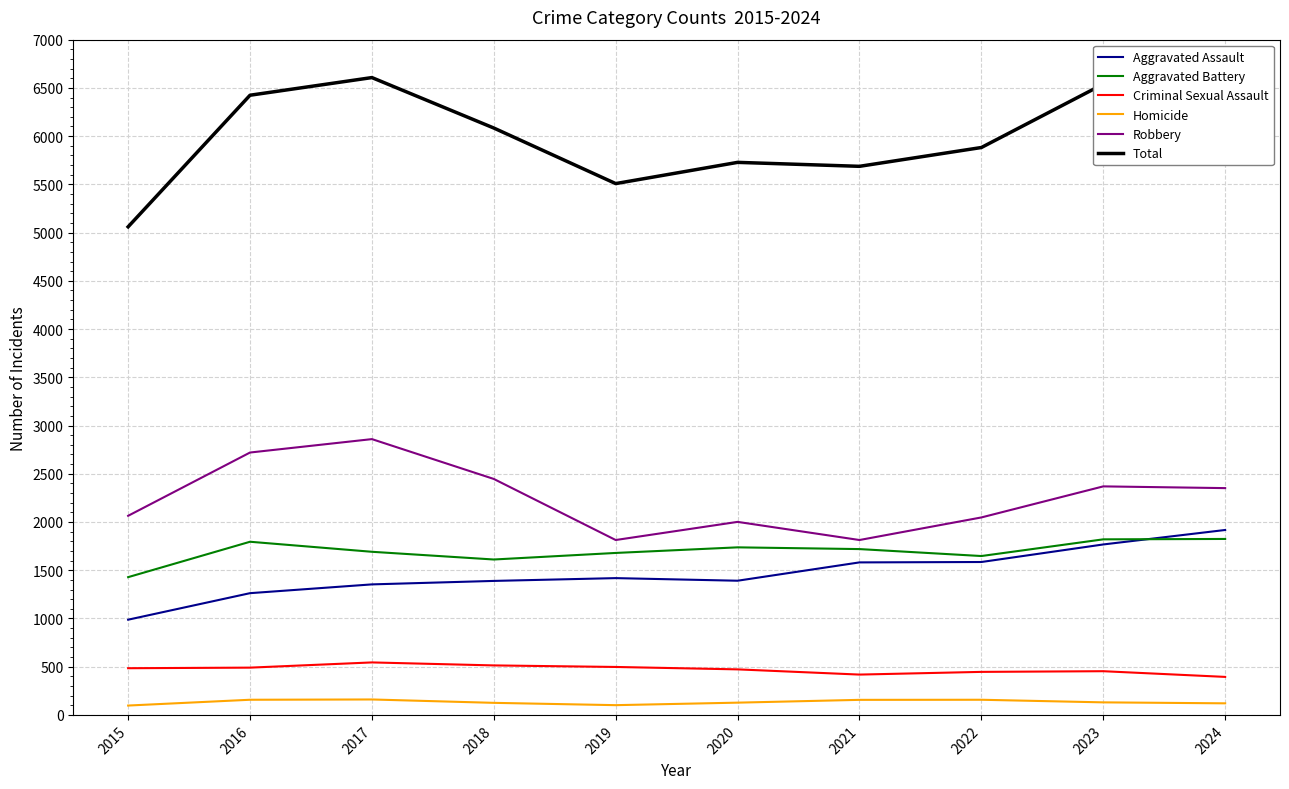

True or false: Homicide and Aggravated Battery cross at least once.

False